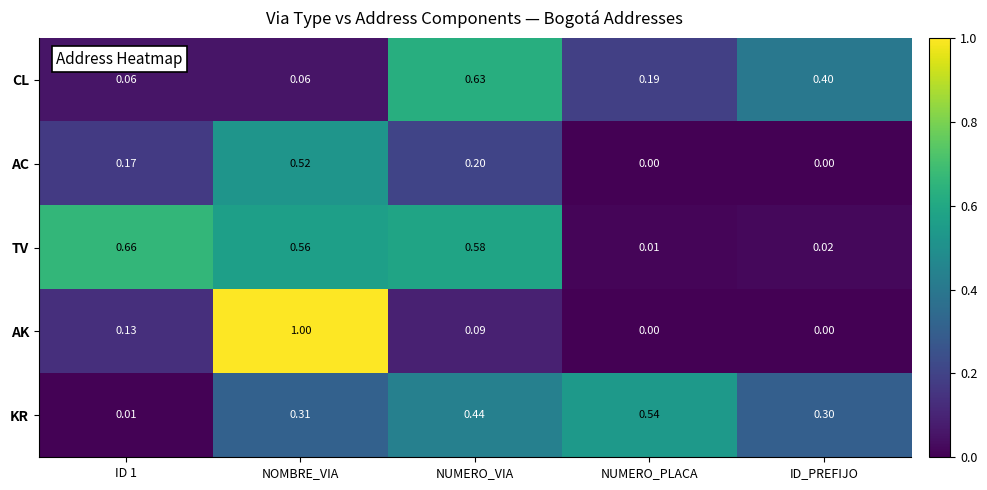

Which series has the widest spread of values?

AK